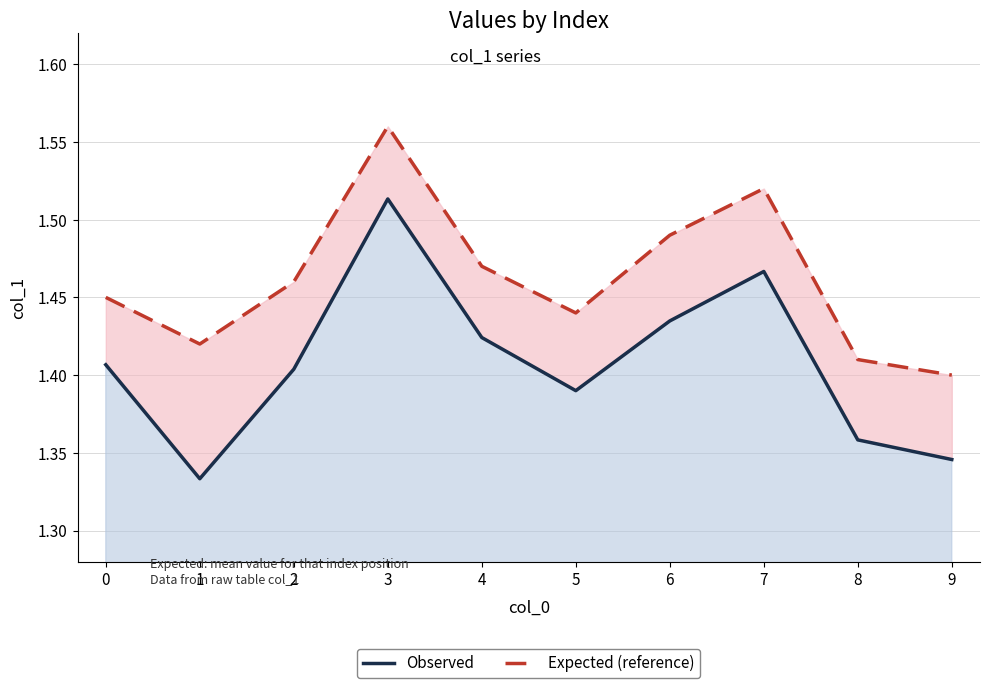

Is it true that Observed equals 1.0 at 3?

False